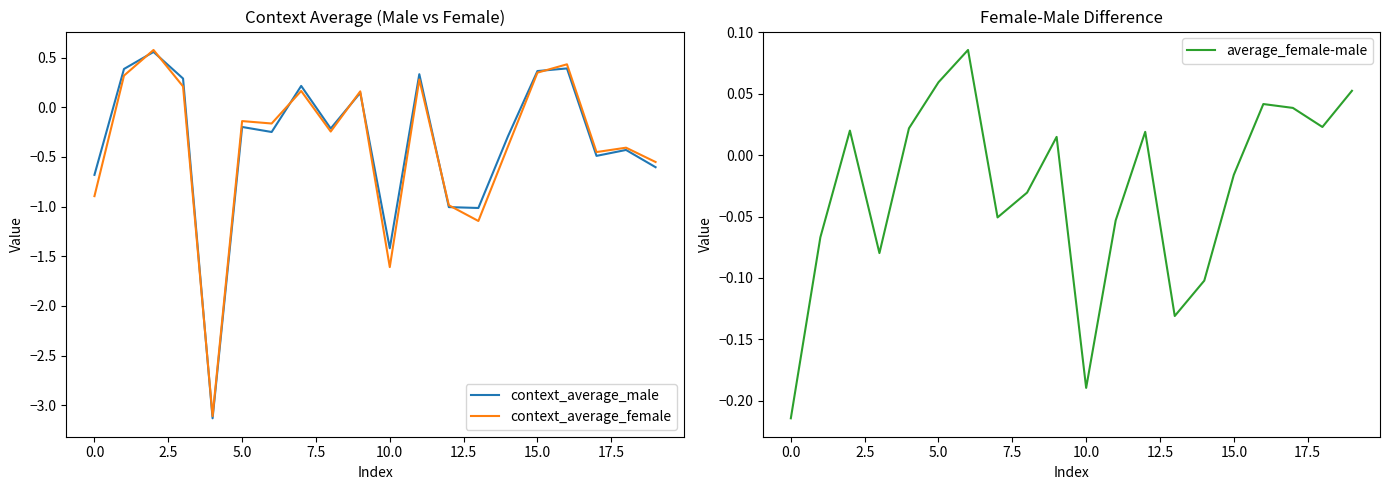

In average_female-male, how many points are lower than both neighbors (excluding endpoints)?

5